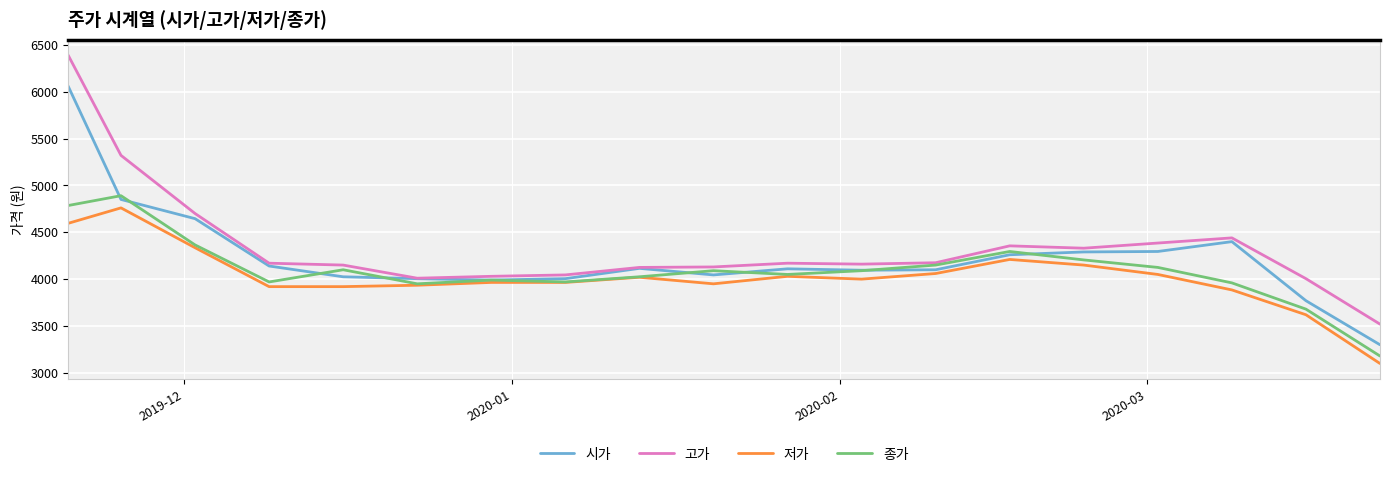

Which series has the widest spread of values?

고가